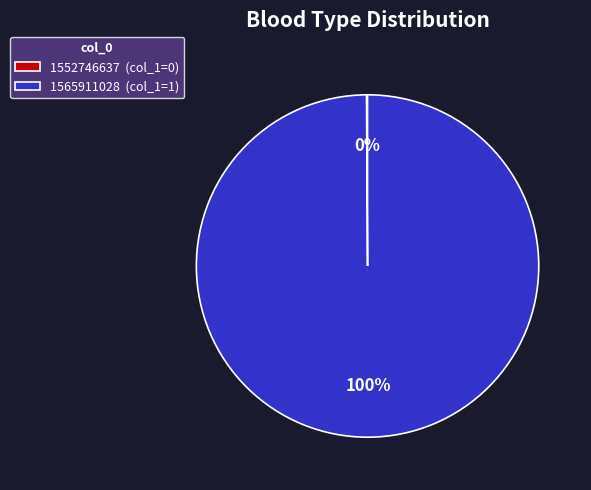

Does 1565911028 represent more than half of the total?

Yes